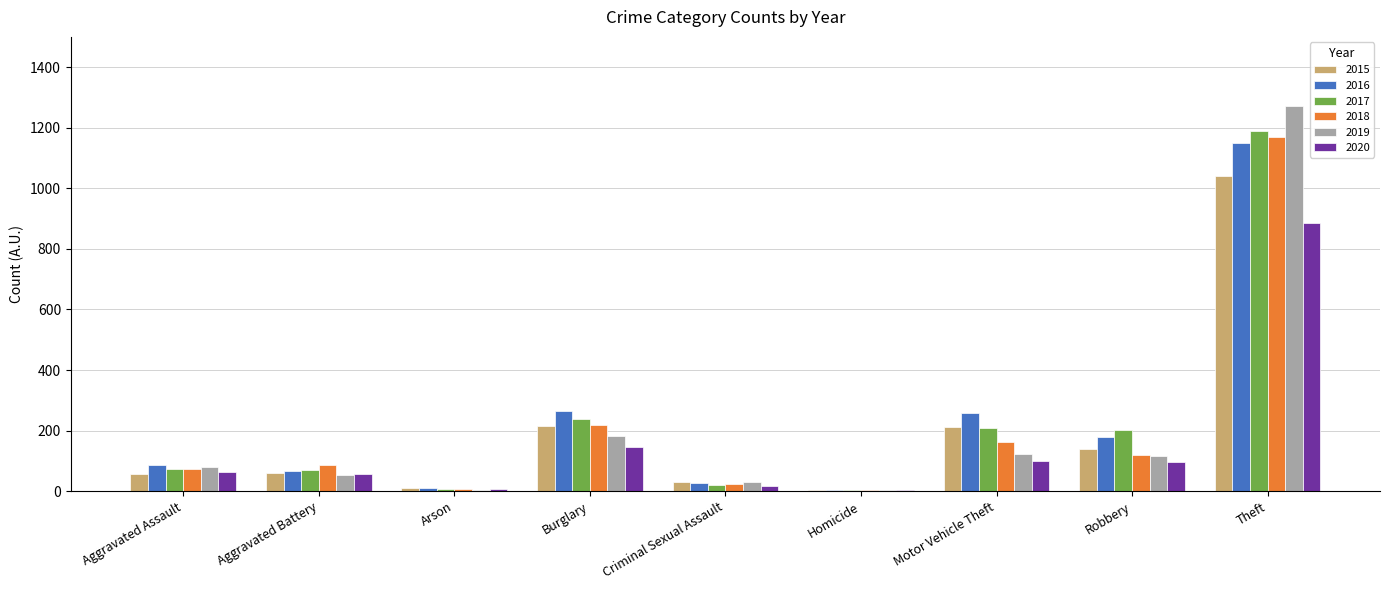

Which category has the highest value across all series?

Theft